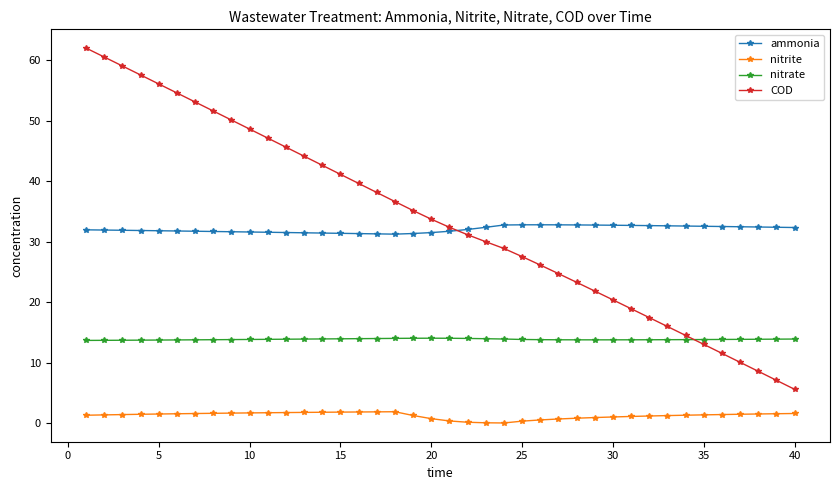

Is this an area chart (filled region under the line)?

No